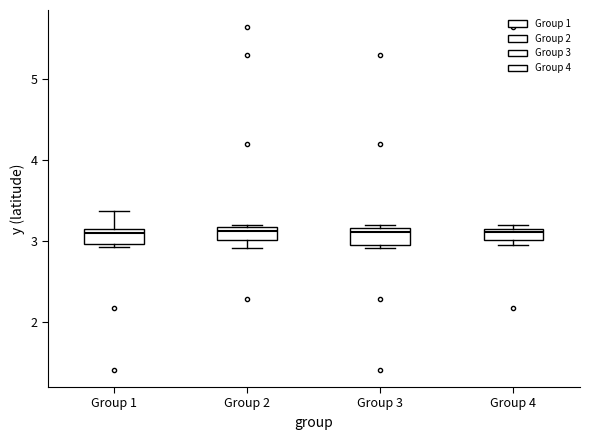

Where is the lower edge of the box for Group 1 on the y-axis? The values are not printed on the chart, so give them approximately, as read against the axis.

3.0